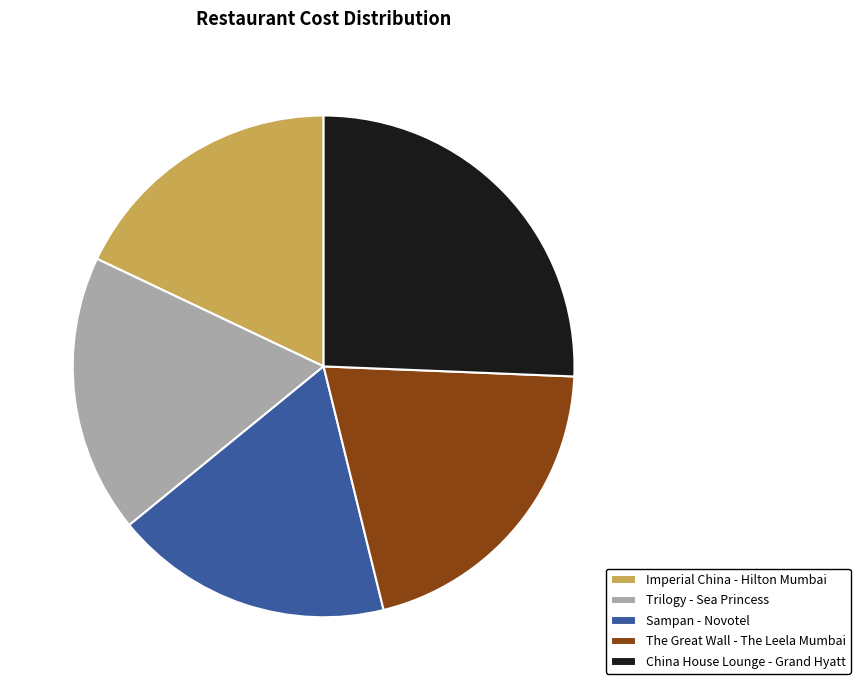

Approximately how many times larger is the value at China House Lounge - Grand Hyatt compared to Trilogy - Sea Princess?

1.4